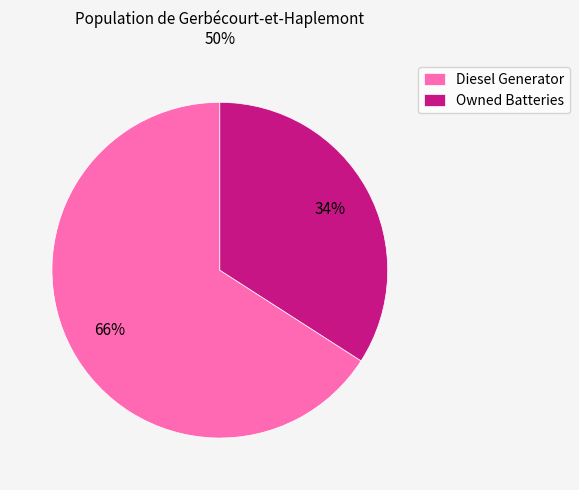

To the nearest percent, what percentage of the pie is Diesel Generator?

66%